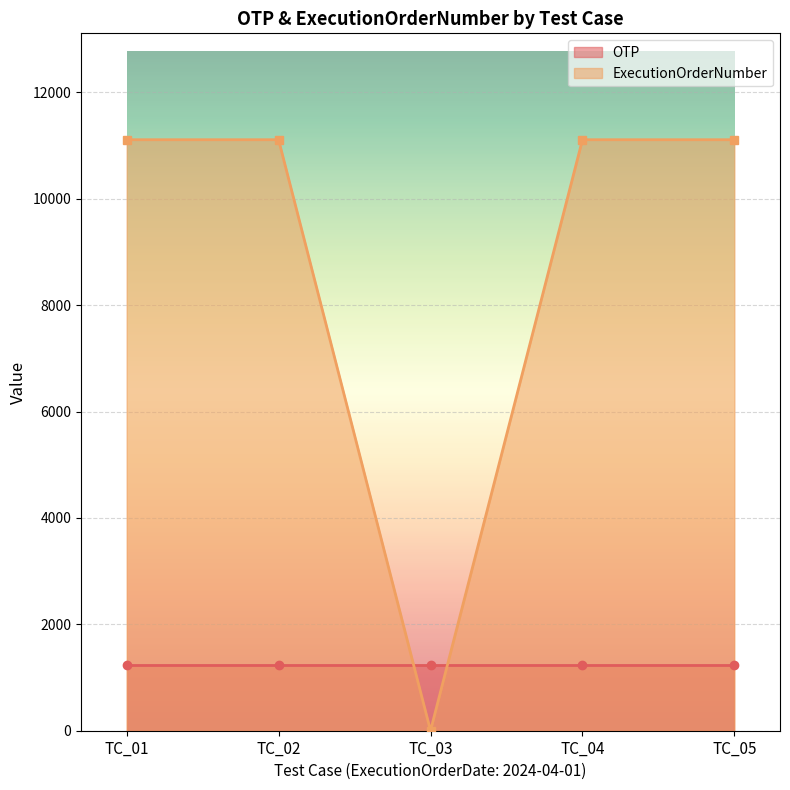

List the labels in order of value, smallest first.

TC_03, TC_01, TC_02, TC_04, TC_05